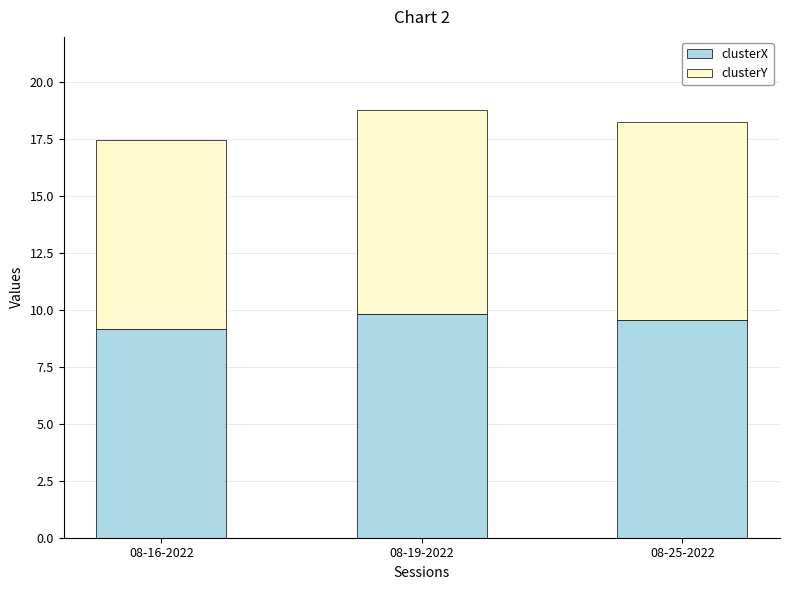

Are the bars horizontal?

No